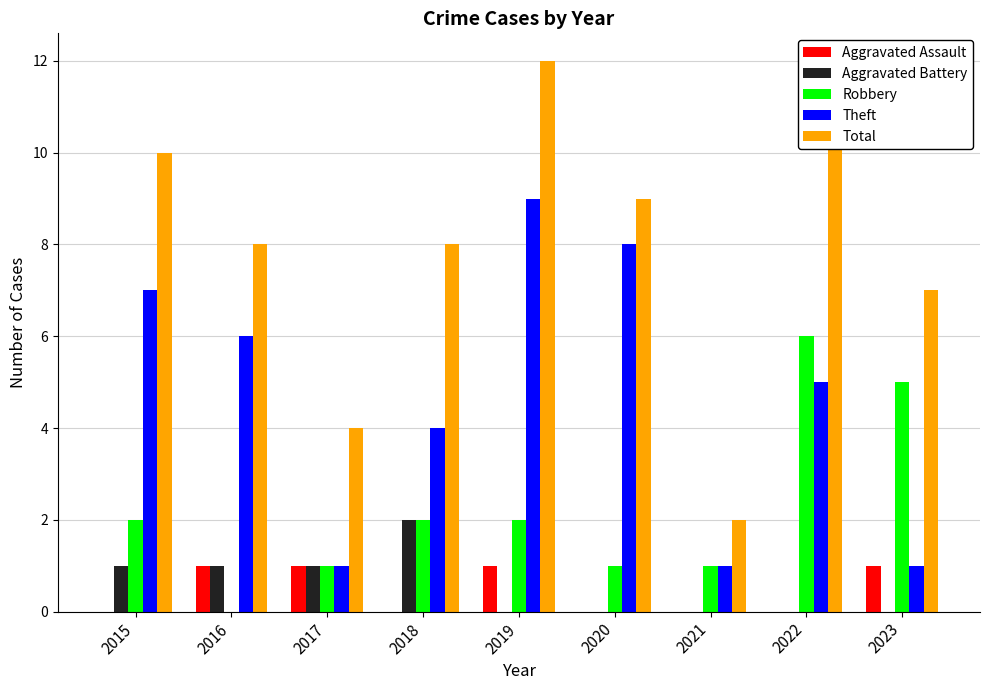

Which series has the widest spread of values?

Total